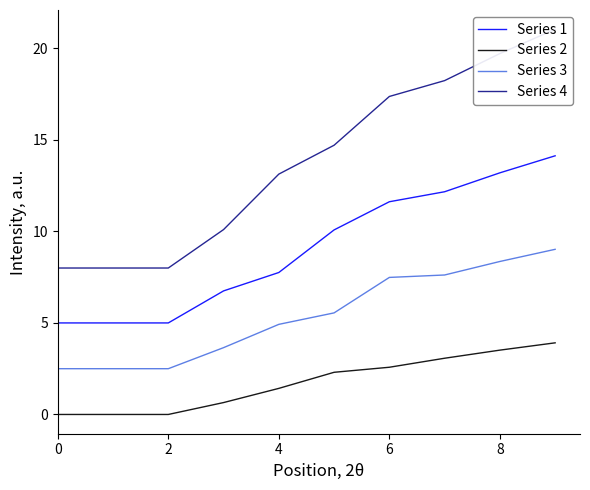

True or false: Series 3 has a value of 7.5 at 6.

True